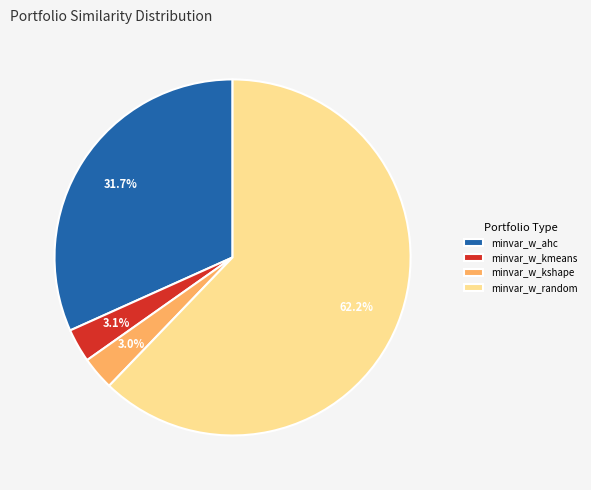

Is there any slice that represents more than half of the pie?

Yes